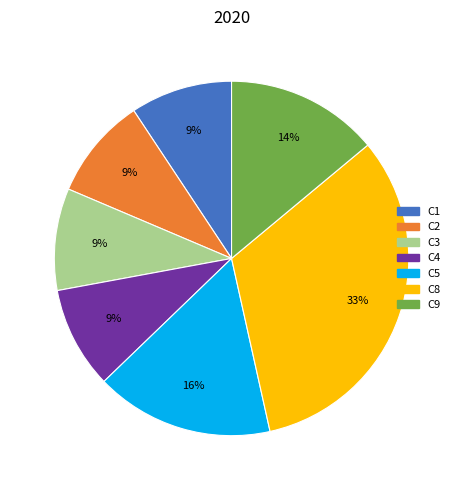

To the nearest percent, what is the average slice percentage?

14%